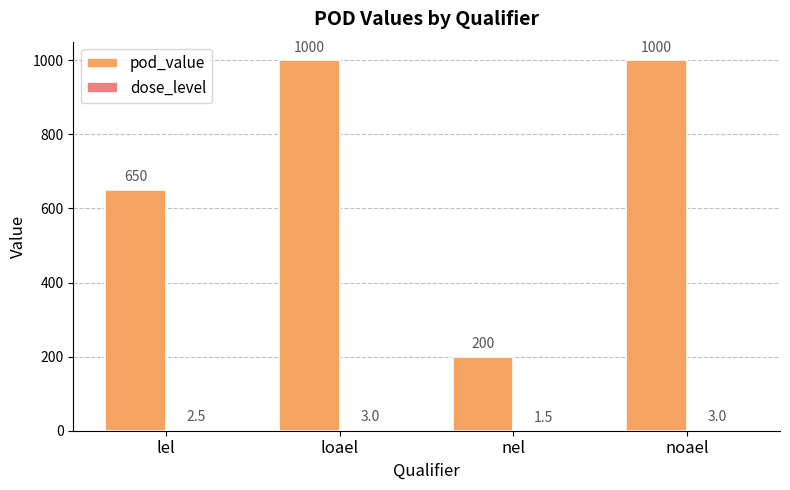

What is the maximum value for pod_value?

1000.0